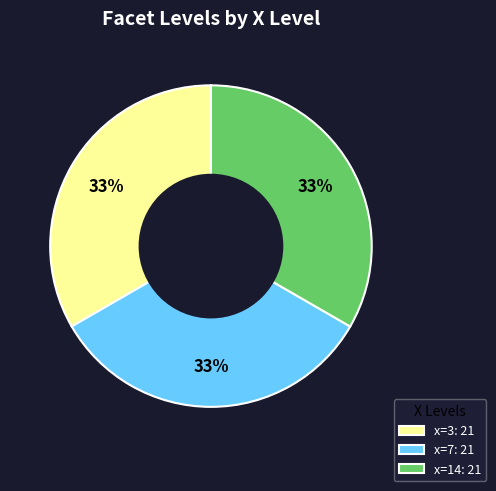

Count the number of slices in the pie.

3